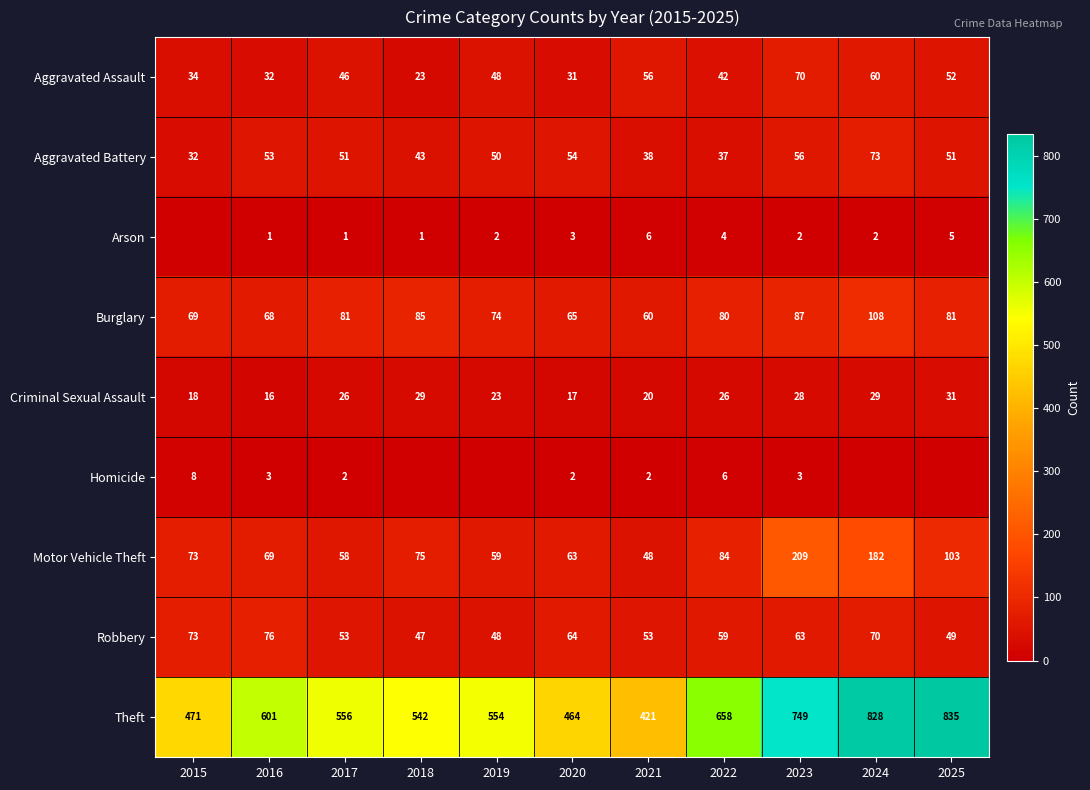

True or false: Theft has a value of 835 at 2025.

True